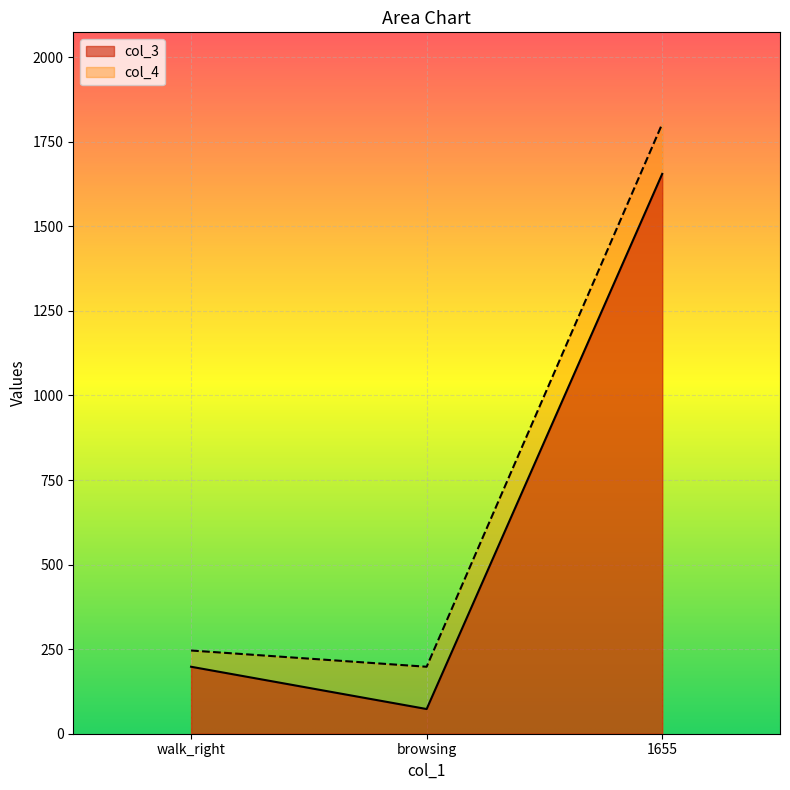

What is the maximum value shown in the chart?

1803